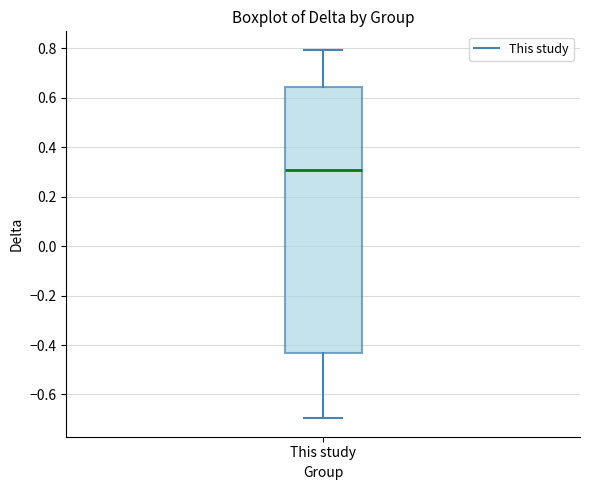

Read this box plot against the y-axis: the position of the median line, the range covered by the box, and the ends of both whiskers. The values are not printed on the chart, so give them approximately, as read against the axis.

median 0.30, box -0.44 to 0.64, whiskers -0.70 to 0.80